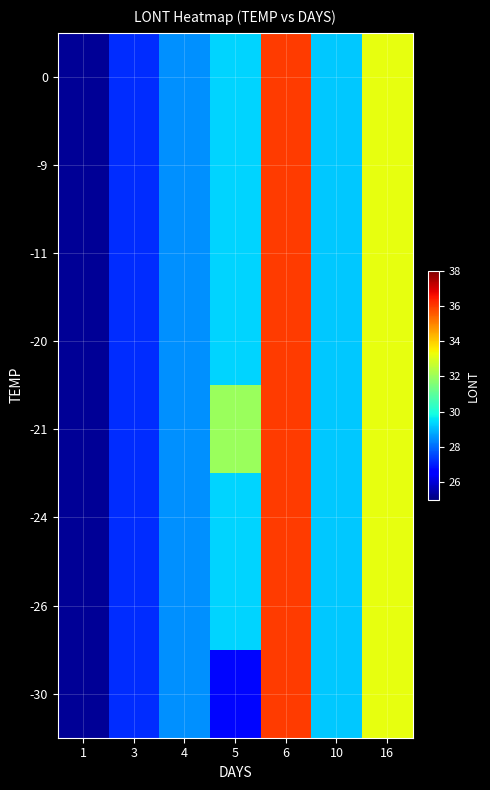

At which category is the sum across all series the highest?

6